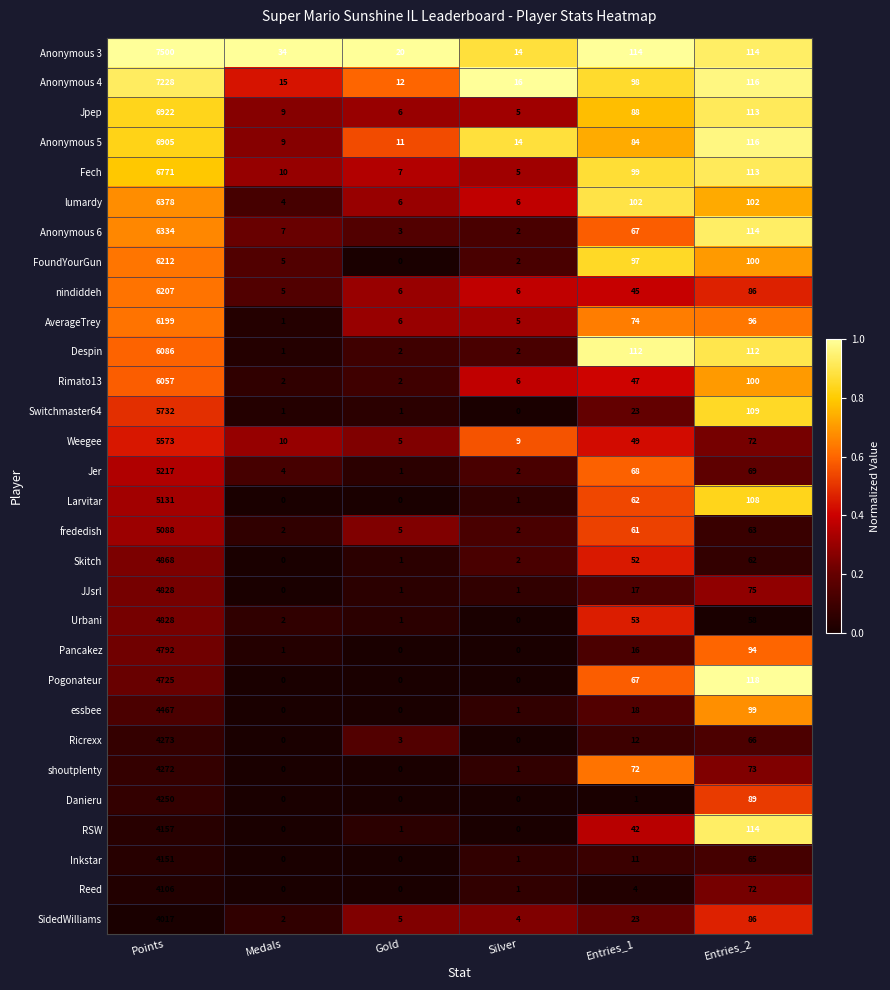

At which label does Urbani reach its minimum?

Silver